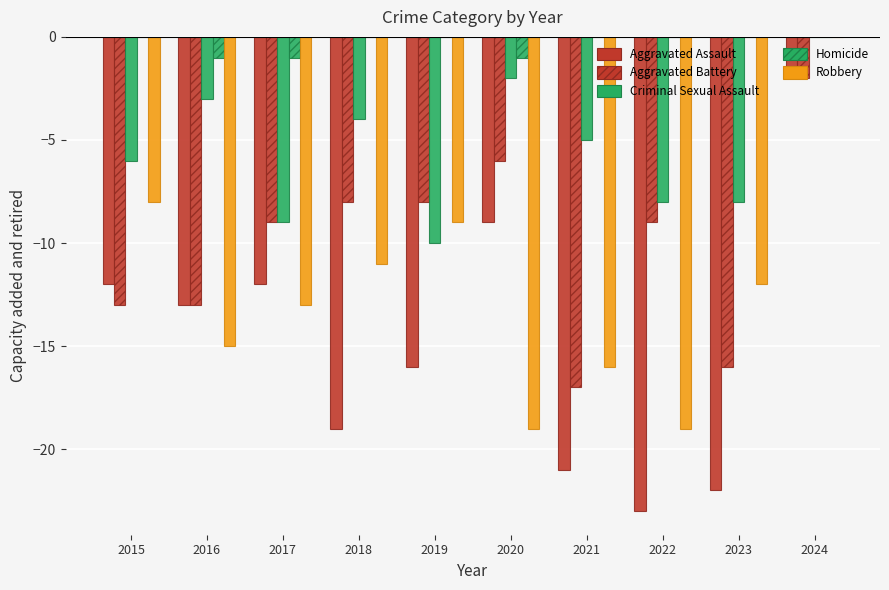

What is the difference between the maximum and second lowest values in the Homicide series?

1